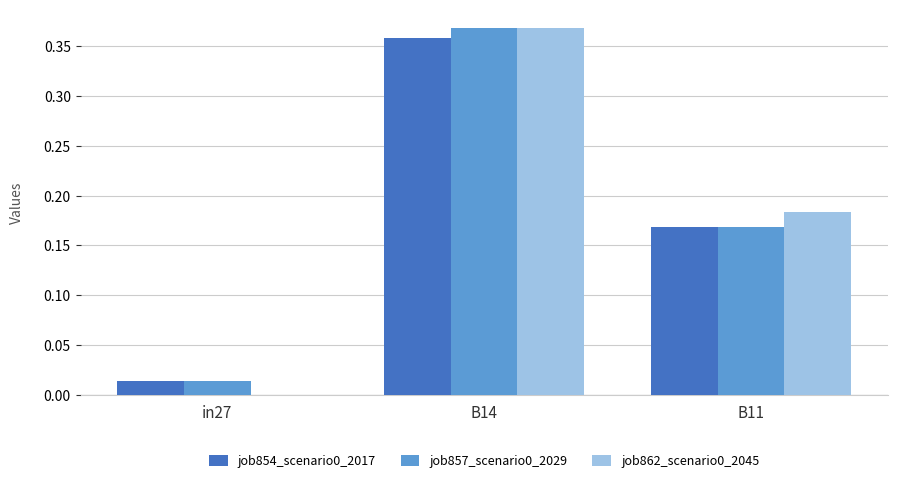

Which category has the highest value across all series?

B14